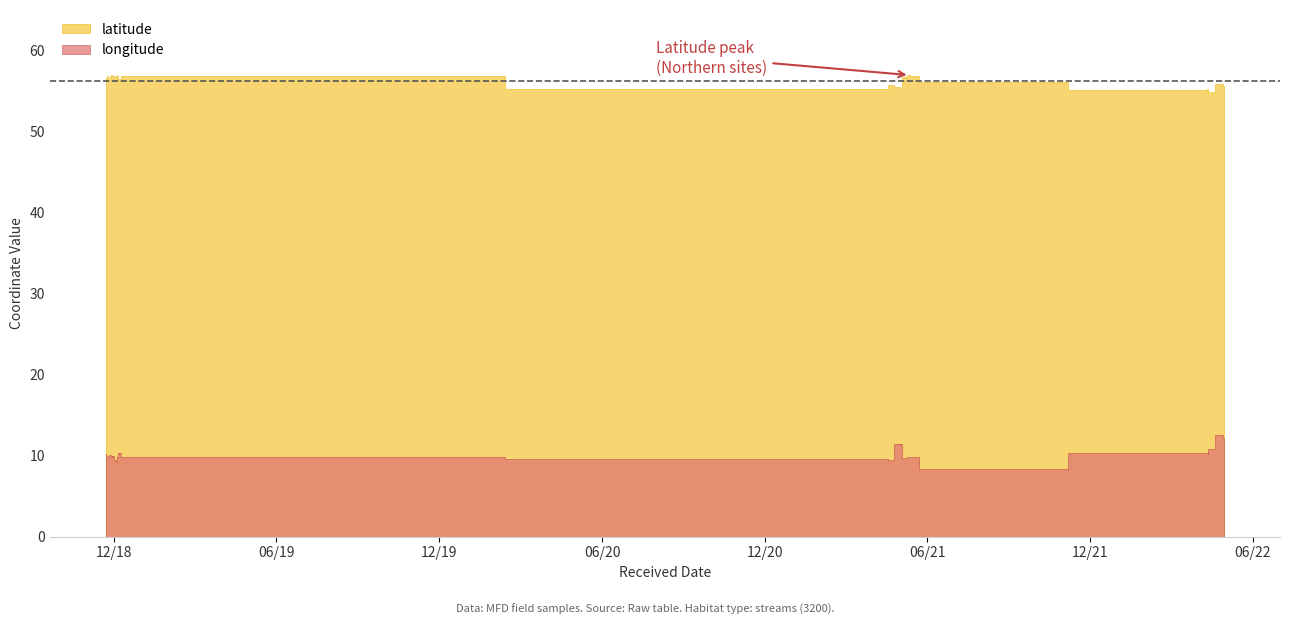

Is it true that latitude equals 56.9 at 12?

True